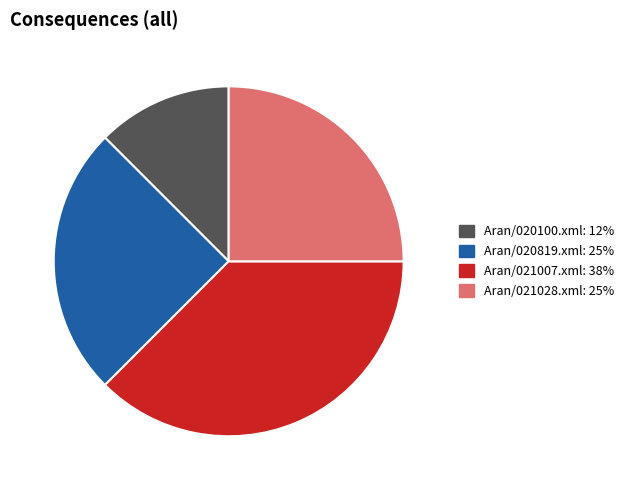

Is there a majority slice in this chart?

No